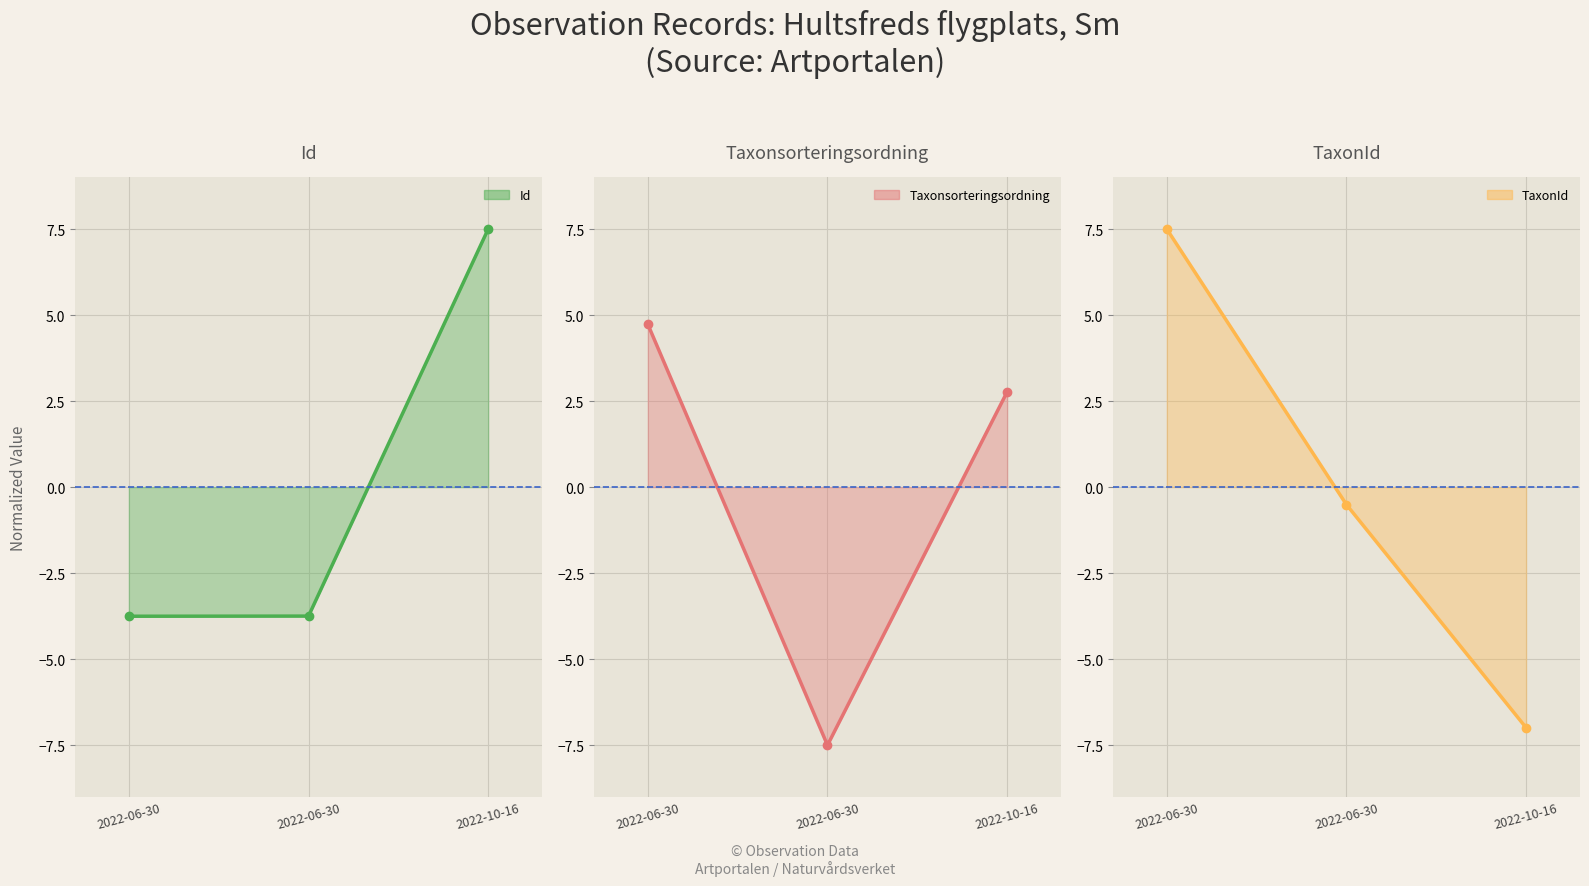

What is the difference between the maximum and minimum values in the Taxonsorteringsordning series?

12.2